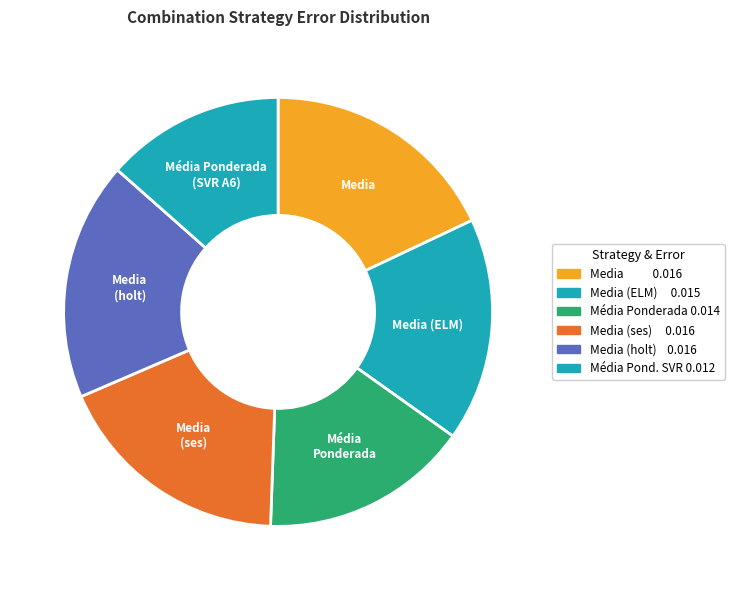

To the nearest percent, what is the average slice percentage?

17%